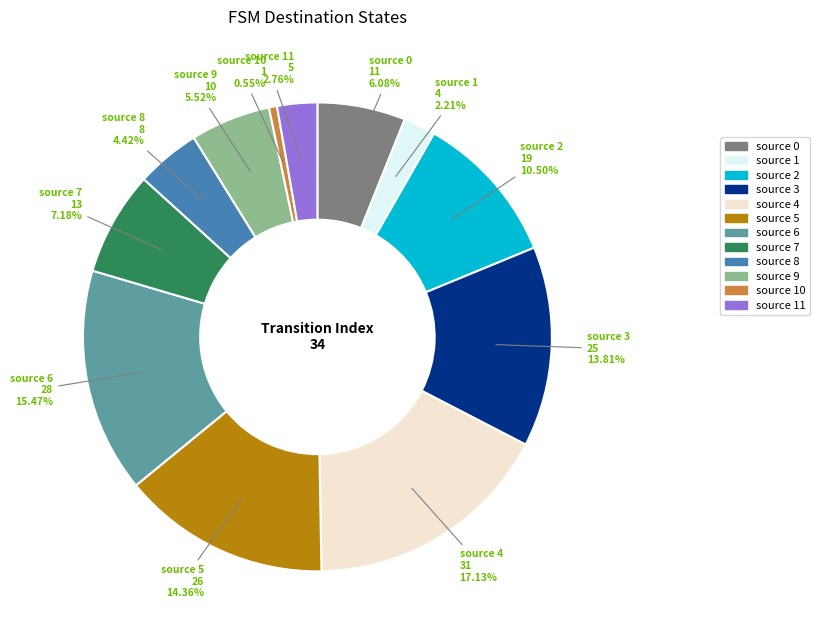

Is there a majority slice in this chart?

No